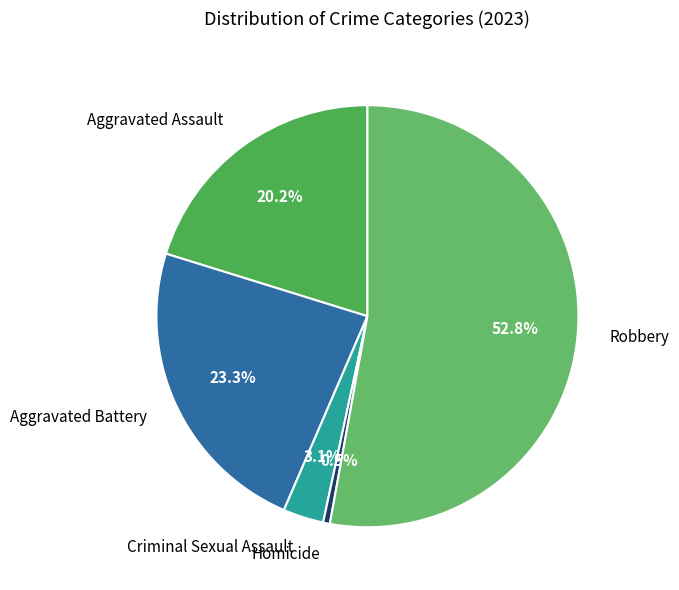

How many slices are in this pie chart?

5